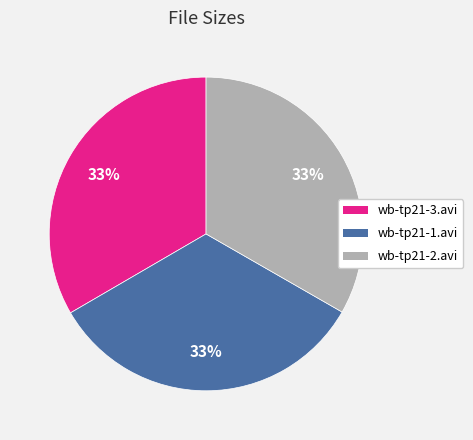

Is it true that wb-tp21-1.avi is 25% of the pie?

False